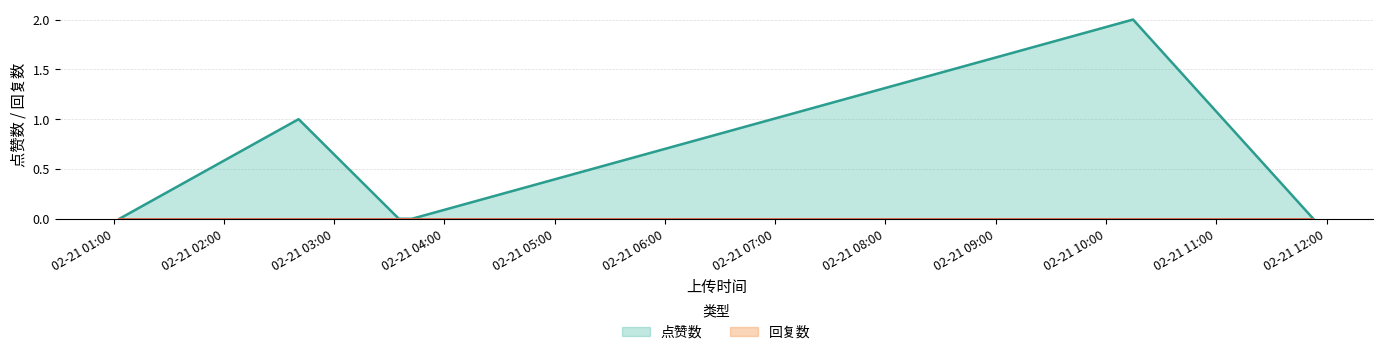

Reading left to right, extract all data points from this chart.

0	1	0	0	2	0